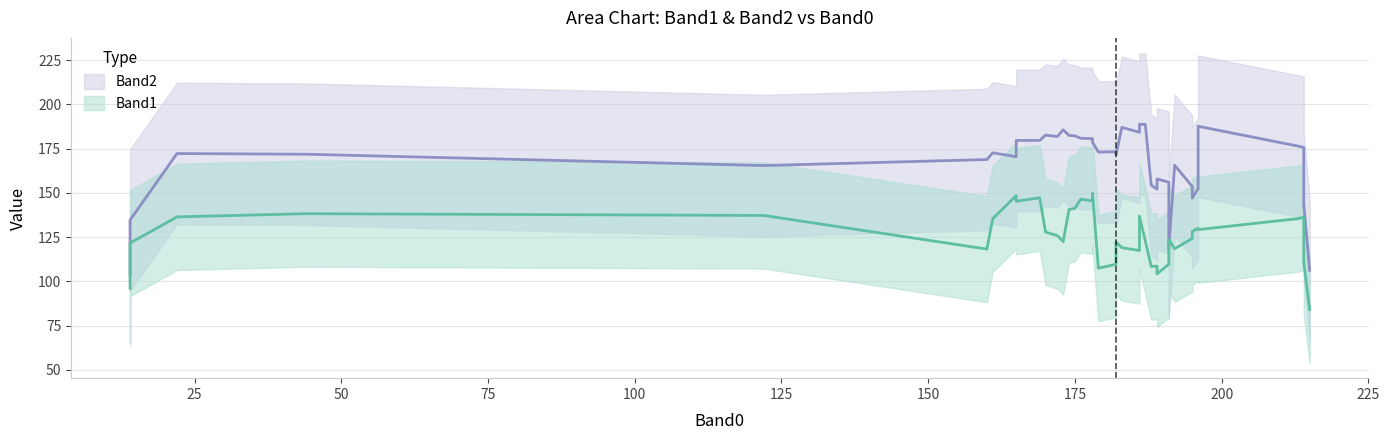

How many data points in Band1 are above 132?

19